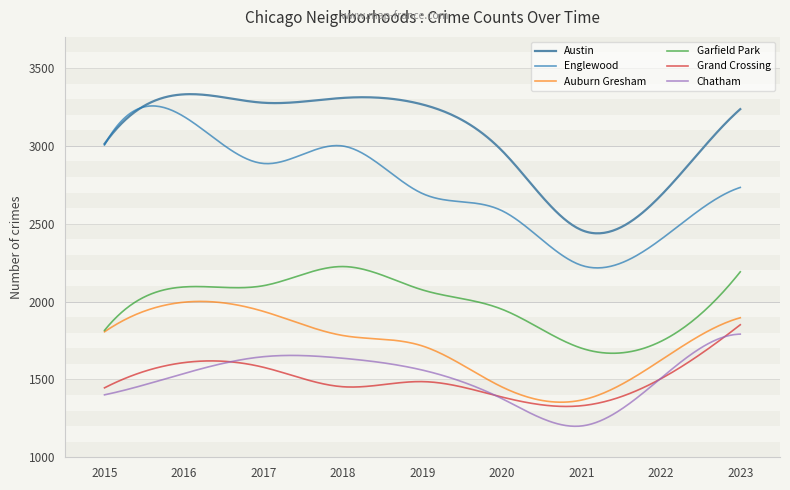

How many series are shown in this chart?

6